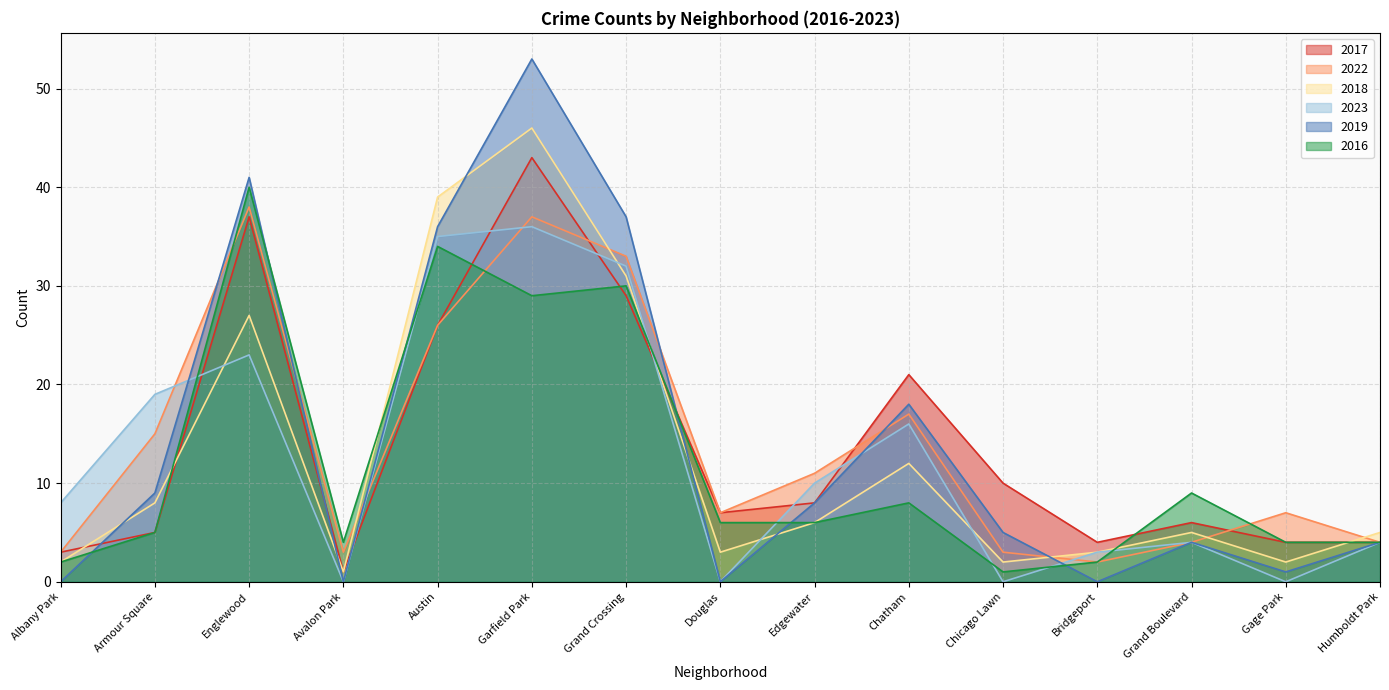

What is the highest value of the 2019 series?

53